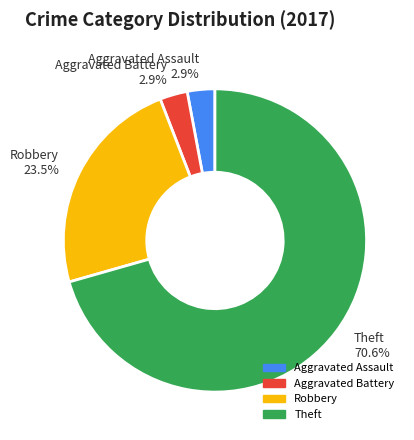

Is there a majority slice in this chart?

Yes